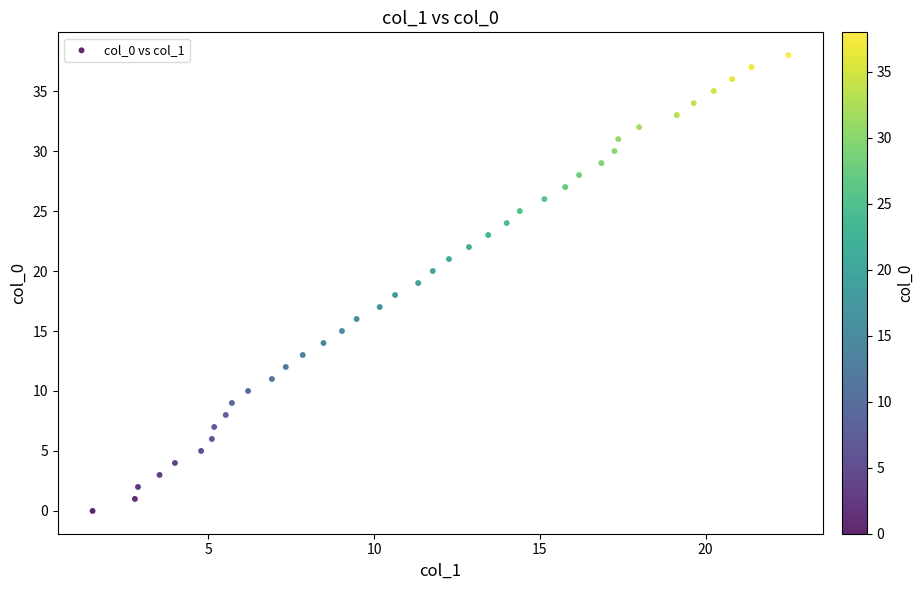

What is the range of Y values (max minus min)?

38